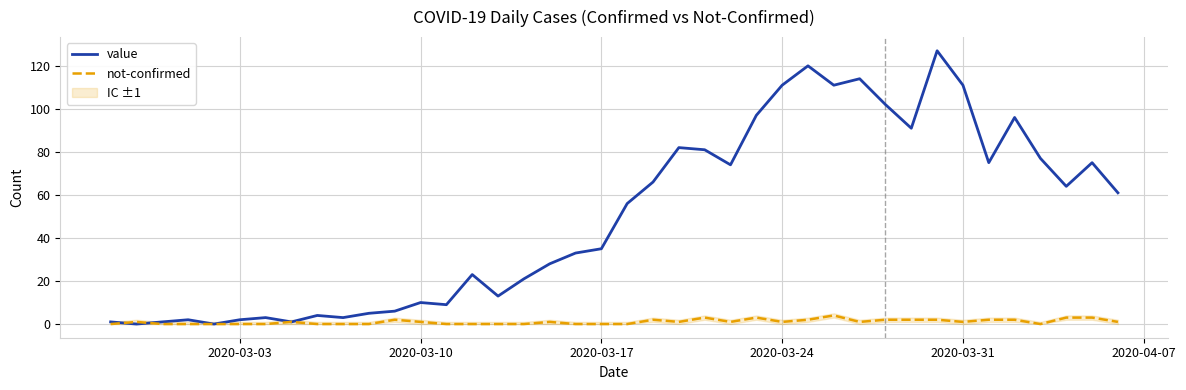

How many distinct data groups are displayed?

2